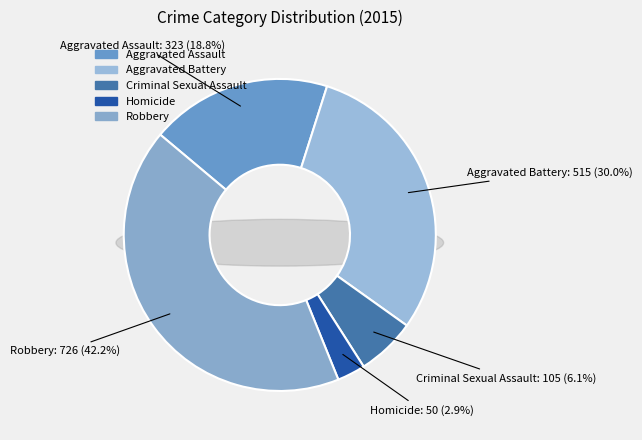

Do Homicide and Criminal Sexual Assault together represent more than half of the pie?

No